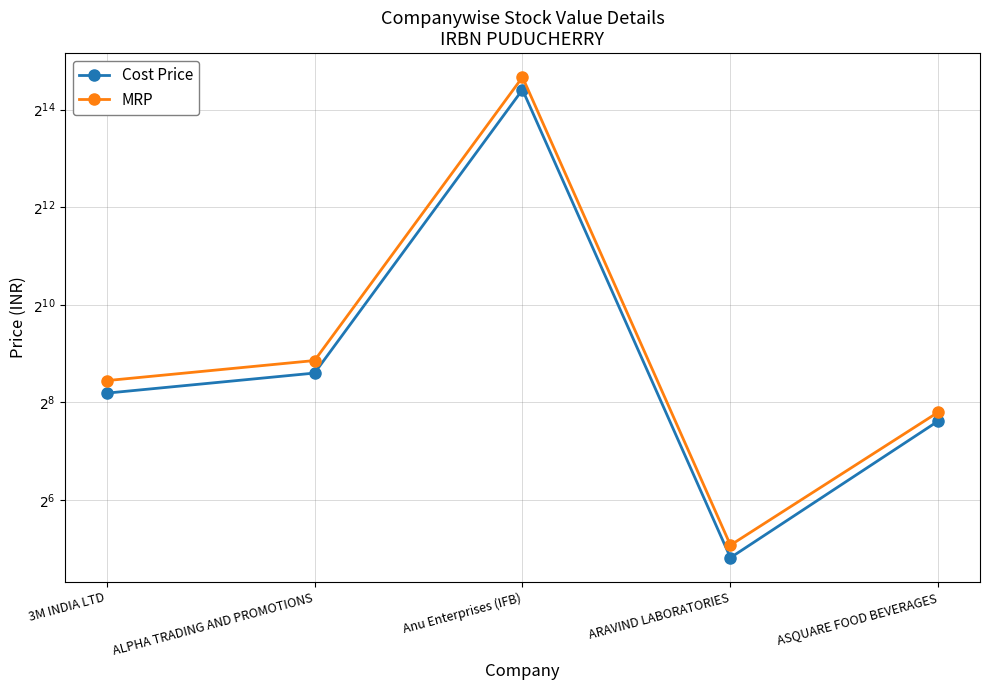

The MRP series shows 223.2 at ASQUARE FOOD BEVERAGES. True or false?

True